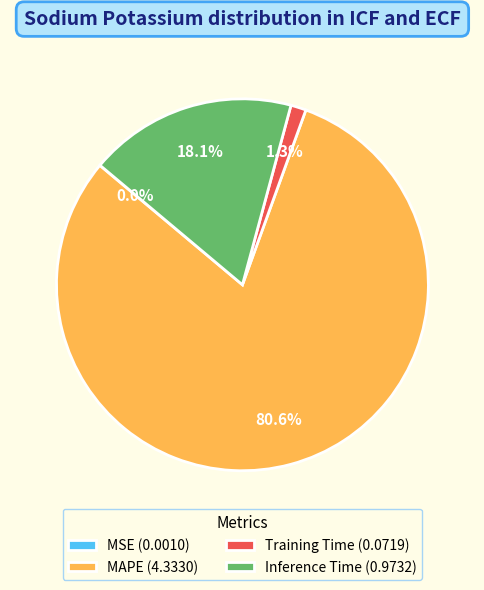

The Inference Time slice represents 29% of the pie. True or false?

False